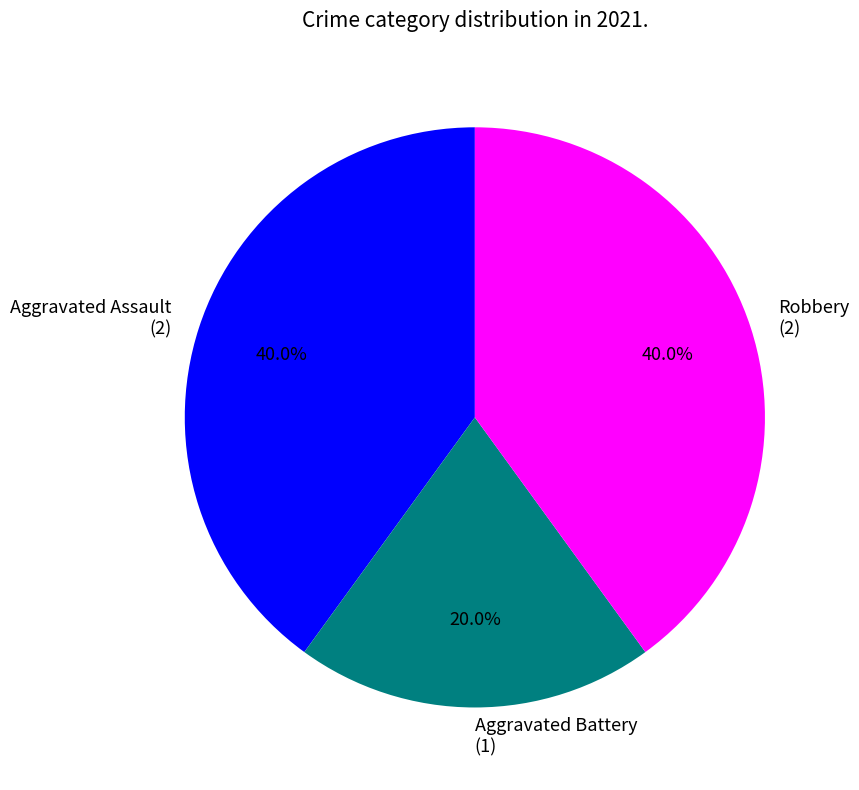

To the nearest percent, what is the difference between the Robbery and Aggravated Battery slice percentages?

20%